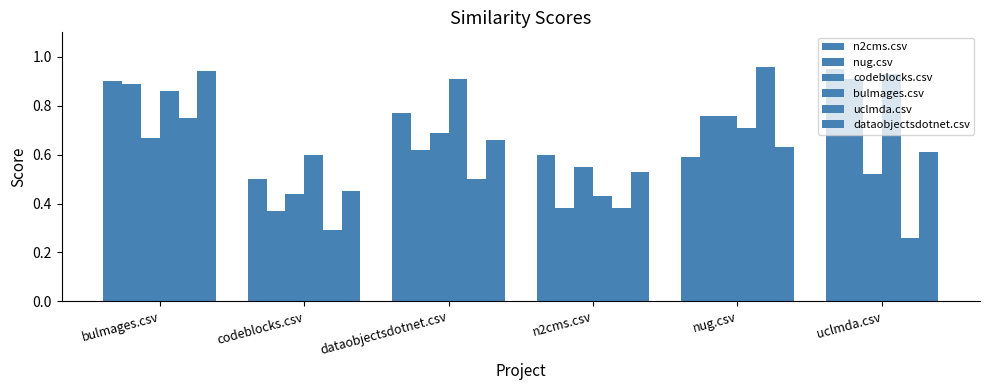

How many bars are there in total?

36